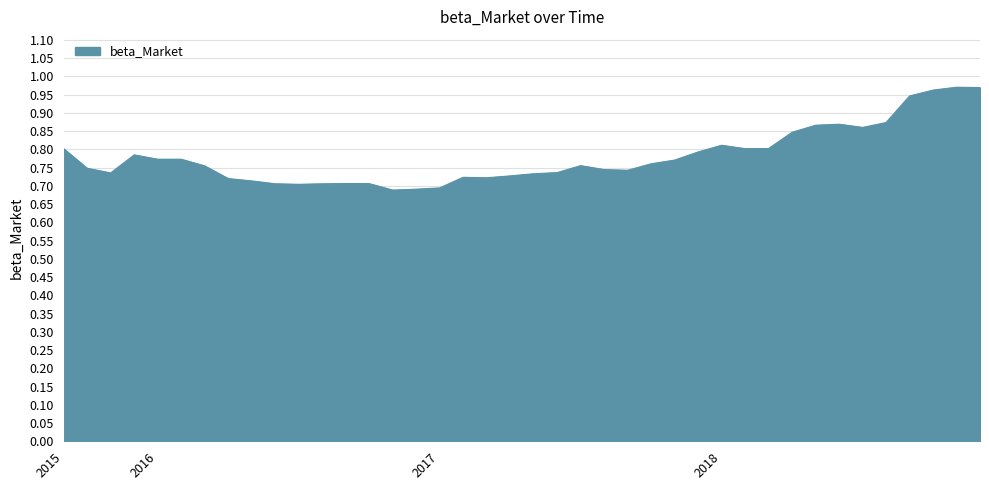

List the labels in order of value, smallest first.

2016-11-30, 2016-12-31, 2017-01-31, 2016-07-31, 2016-08-31, 2016-06-30, 2016-10-31, 2016-09-30, 2016-05-31, 2016-04-30, 2017-03-31, 2017-02-28, 2017-04-30, 2017-05-31, 2015-11-30, 2017-06-30, 2017-09-30, 2017-08-31, 2015-10-31, 2016-03-31, 2017-07-31, 2017-10-31, 2017-11-30, 2016-01-31, 2016-02-29, 2015-12-31, 2017-12-31, 2015-09-30, 2018-02-28, 2018-03-31, 2018-01-31, 2018-04-30, 2018-07-31, 2018-05-31, 2018-06-30, 2018-08-31, 2018-09-30, 2018-10-31, 2018-12-31, 2018-11-30